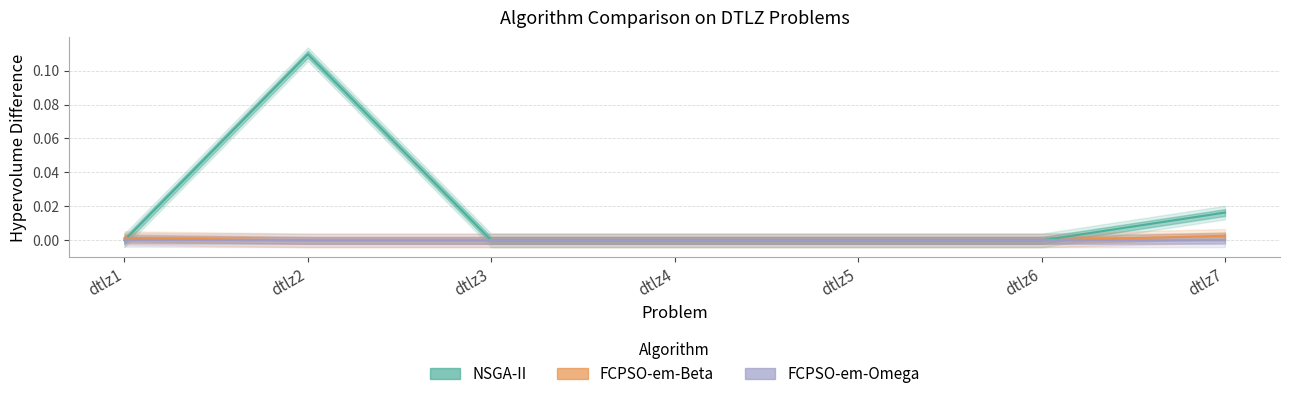

After their last crossing, which series has the higher values: NSGA-II or FCPSO-em-Omega?

NSGA-II